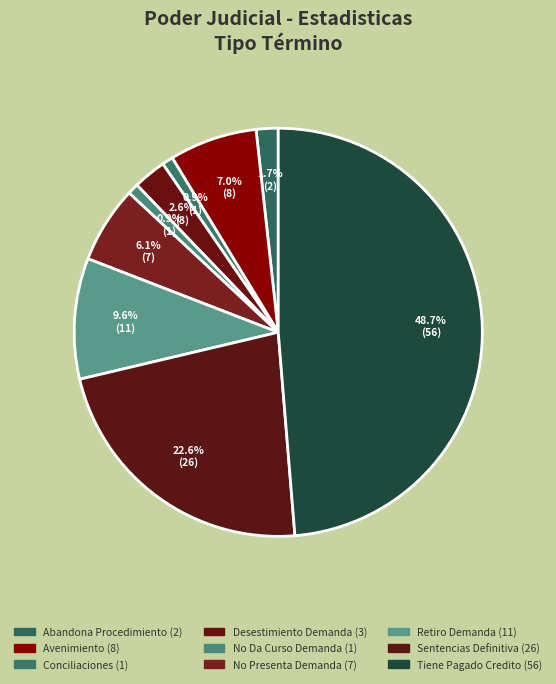

What percentage is the Desestimiento Demanda slice, to the nearest percent?

3%